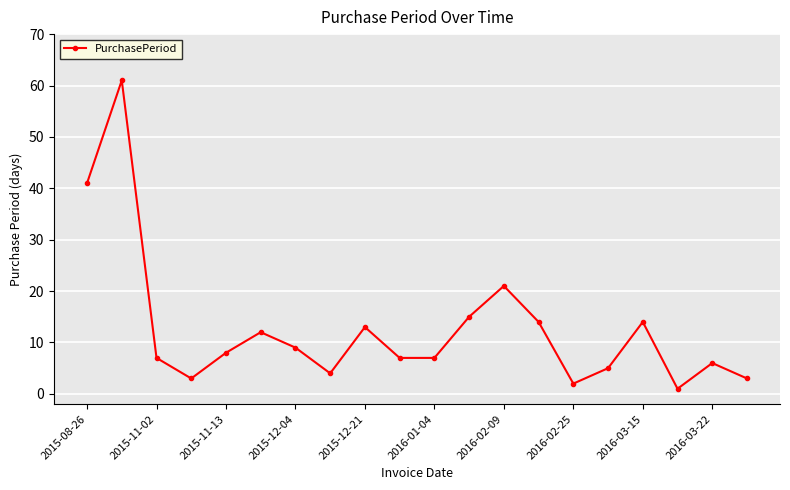

Reading right to left, list all the values displayed in this chart.

3	6	1	14	5	2	14	21	15	7	7	13	4	9	12	8	3	7	61	41